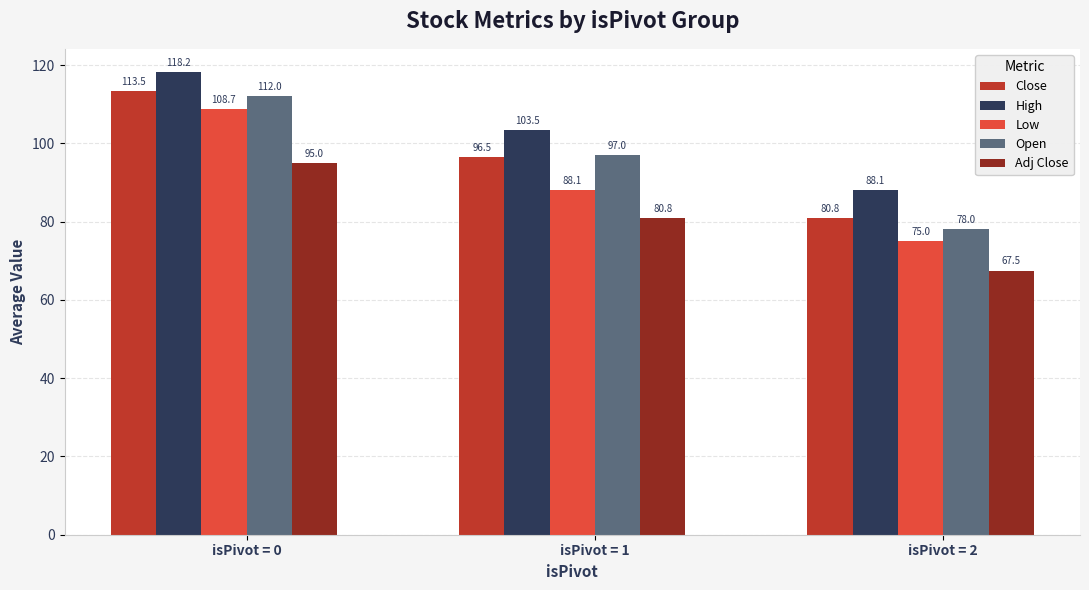

How many distinct data groups are displayed?

5